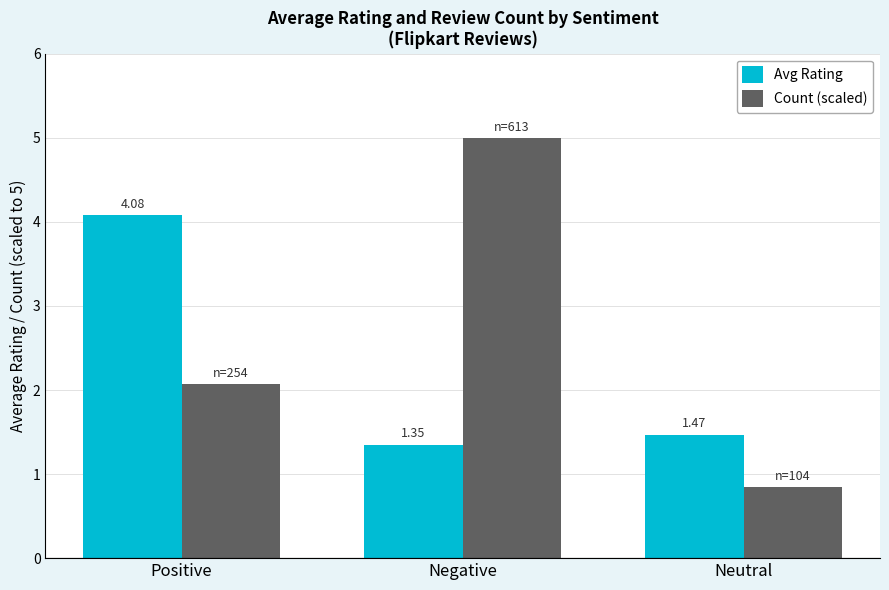

What is the difference between the highest and lowest values at Positive?

2.0